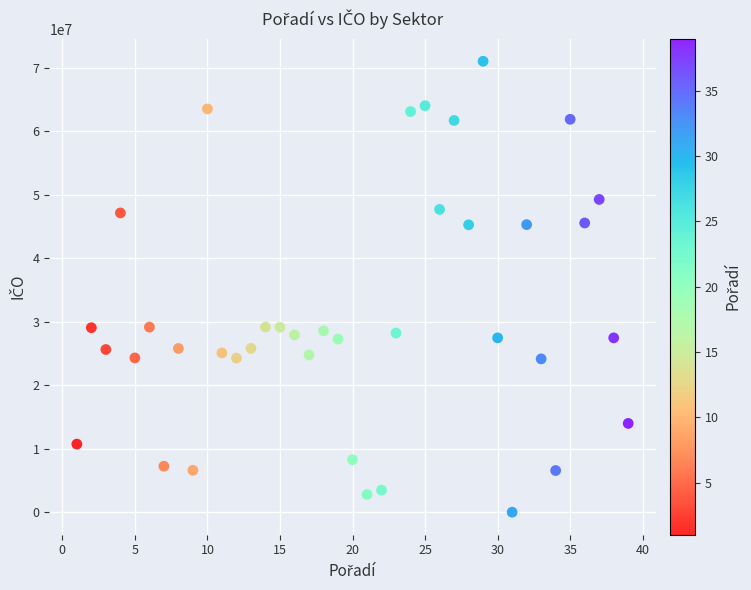

What is the range of Y values (max minus min)?

70992876